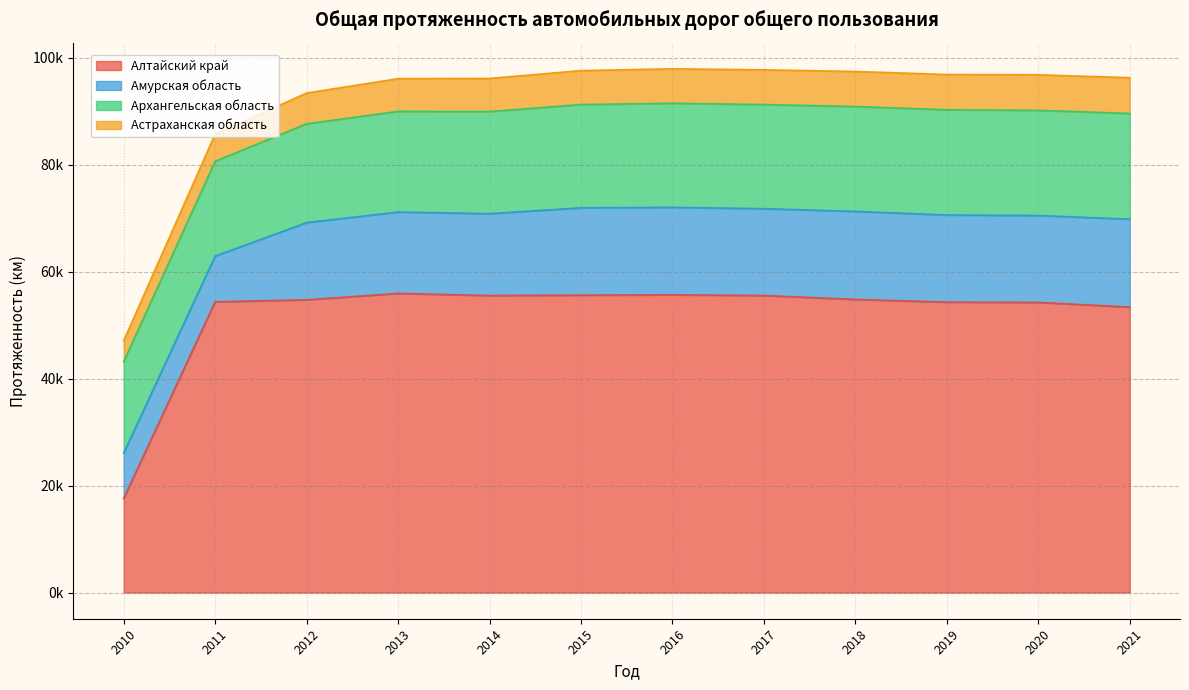

Reading right to left, transcribe all the data shown in this chart.

Алтайский край: 53400.9	54277.3	54330.2	54834.0	55563.8	55693.3	55632.9	55560.7	55955.9	54762.2	54387.4	17617.3
Амурская область: 16445.5	16248.3	16296.2	16463.4	16241.9	16362.8	16335.2	15313.6	15219.8	14439.8	8546.3	8464.3
Архангельская область: 19770.4	19677.5	19677.3	19622.9	19478.1	19466.2	19317.5	19095.1	18829.0	18487.0	17734.3	17110.7
Астраханская область: 6700.0	6650.0	6600.0	6550.0	6500.0	6450.0	6350.0	6200.0	6123.7	5750.6	5093.7	3914.0